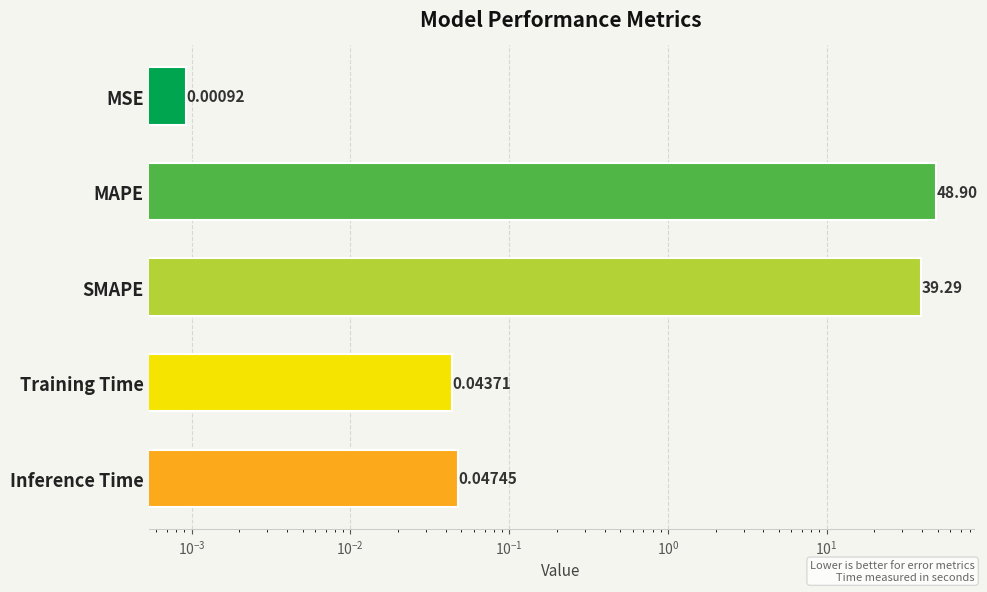

What is the difference between the second highest and minimum values?

39.3